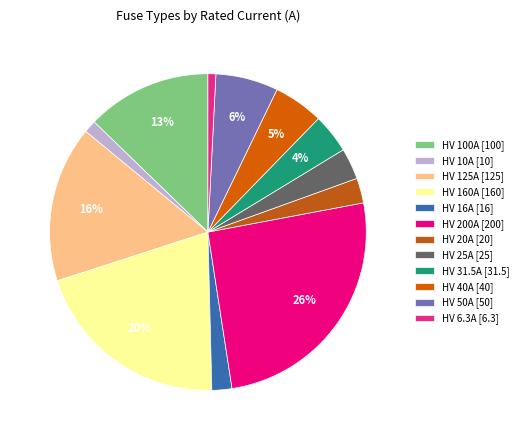

To the nearest percent, what is the average slice percentage?

8%